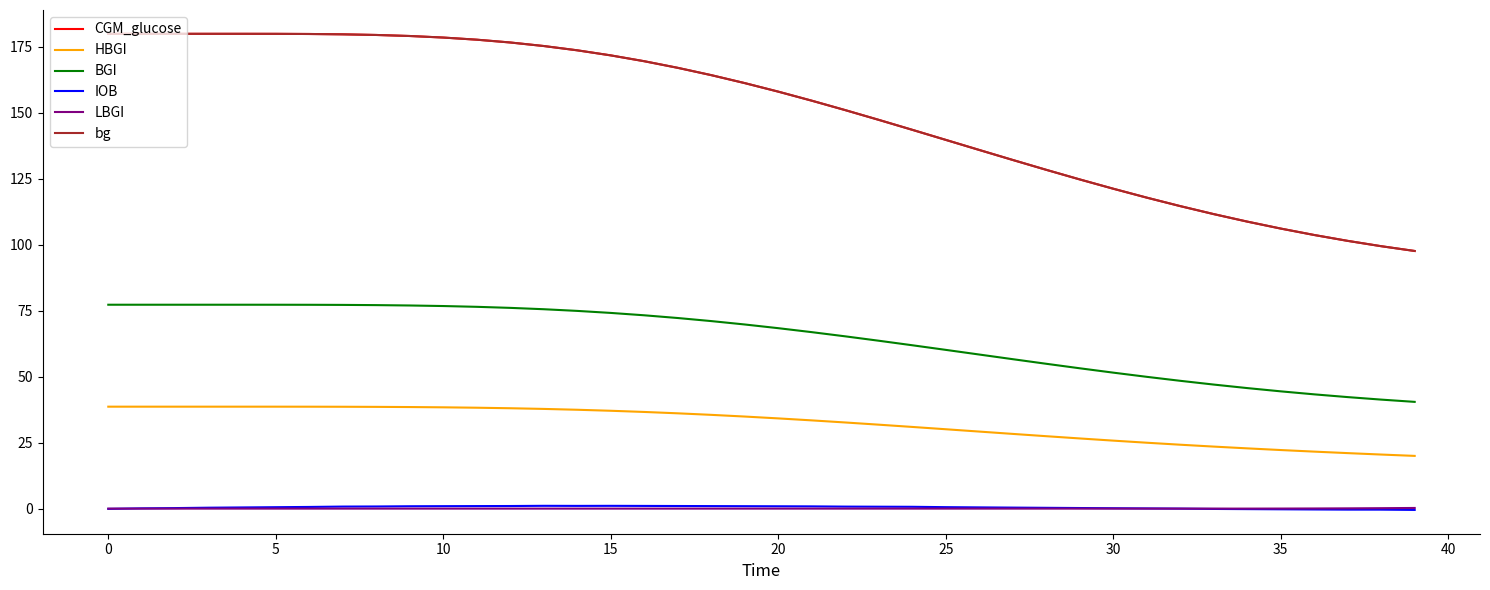

True or false: HBGI and CGM_glucose intersect in this chart.

False